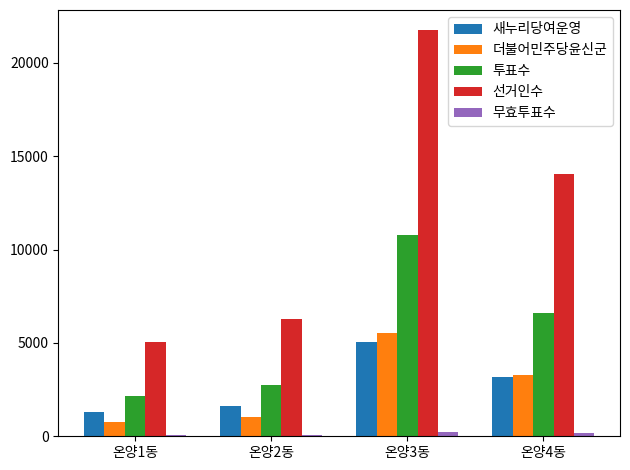

What is the maximum value shown in the chart?

21749